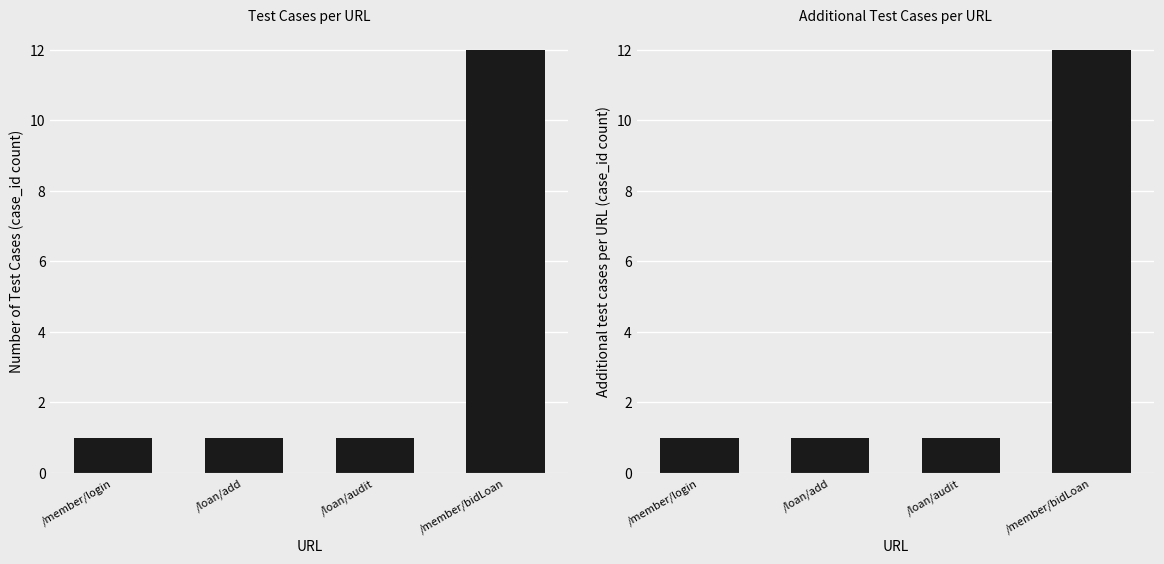

What is the difference between the maximum and minimum values in the case_id count series?

11